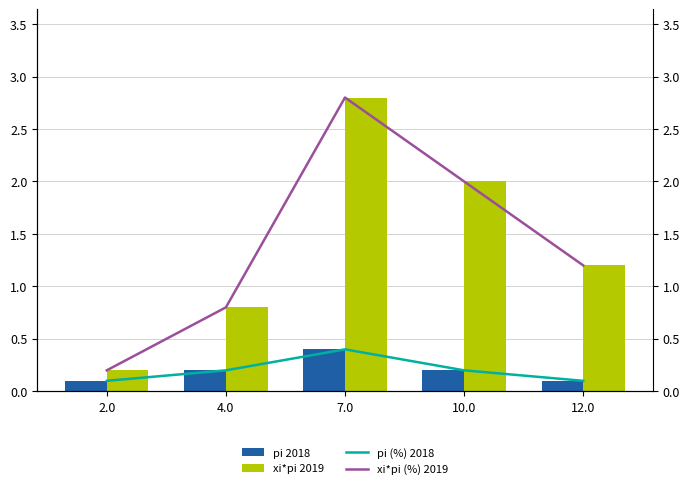

What is the difference between the pi values at 10.0 and 2.0?

0.1